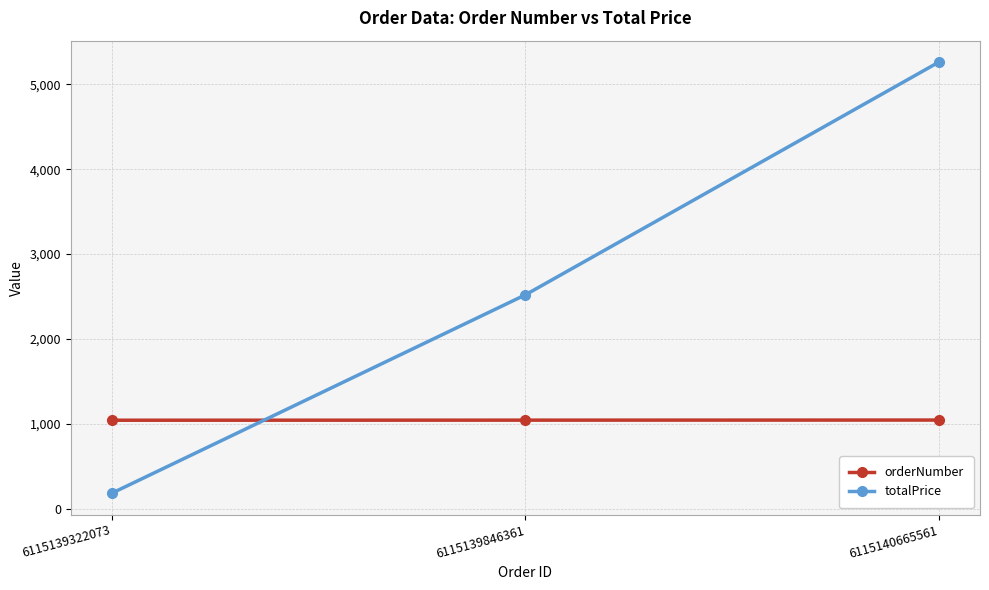

True or false: orderNumber has a value of 451 at 6115139846361.

False